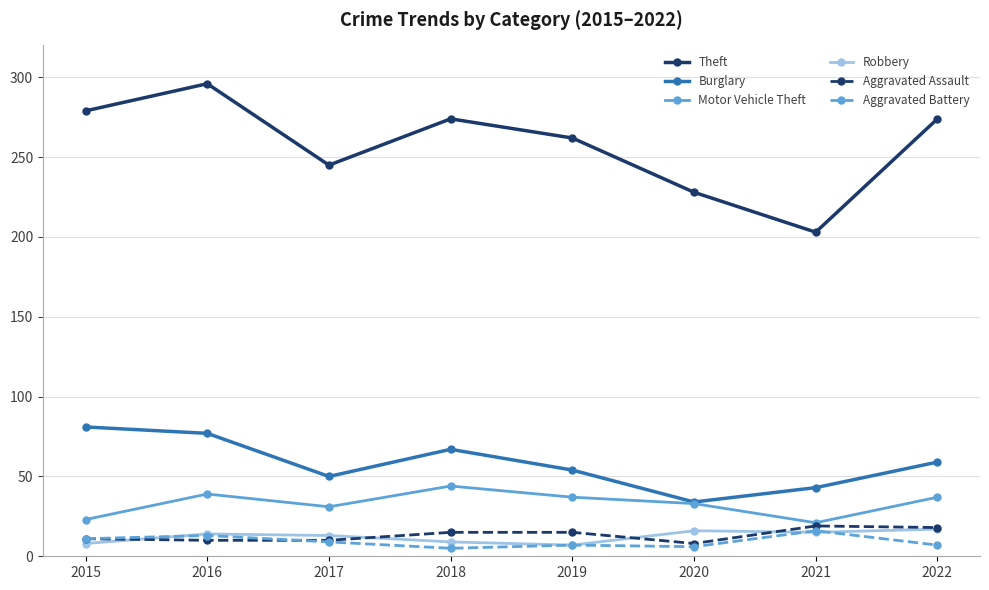

Between 2016 and 2017, which series saw the biggest shift?

Theft